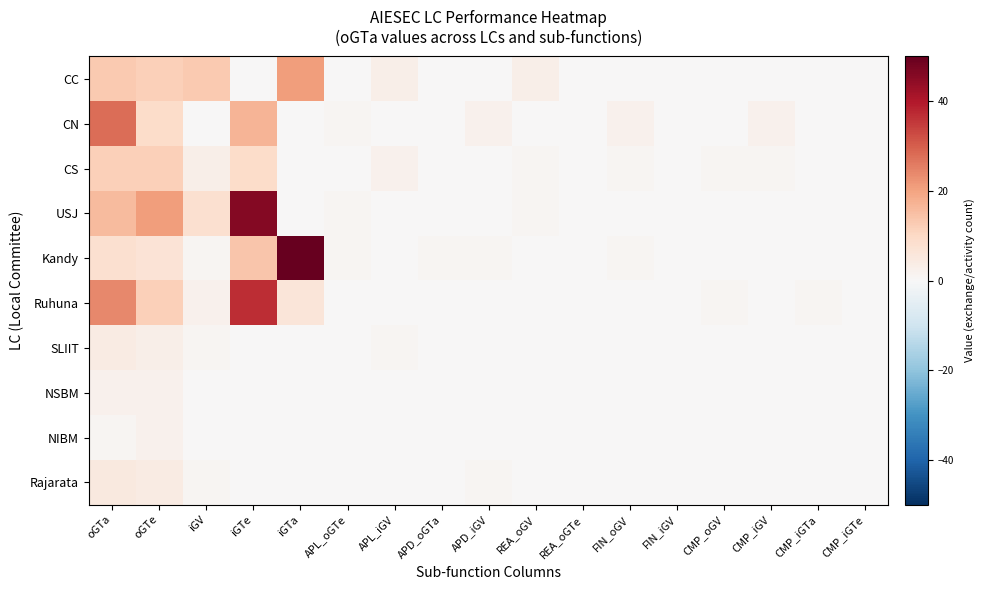

Between CMP_iGTe and APD_oGTa, which is larger?

CMP_iGTe